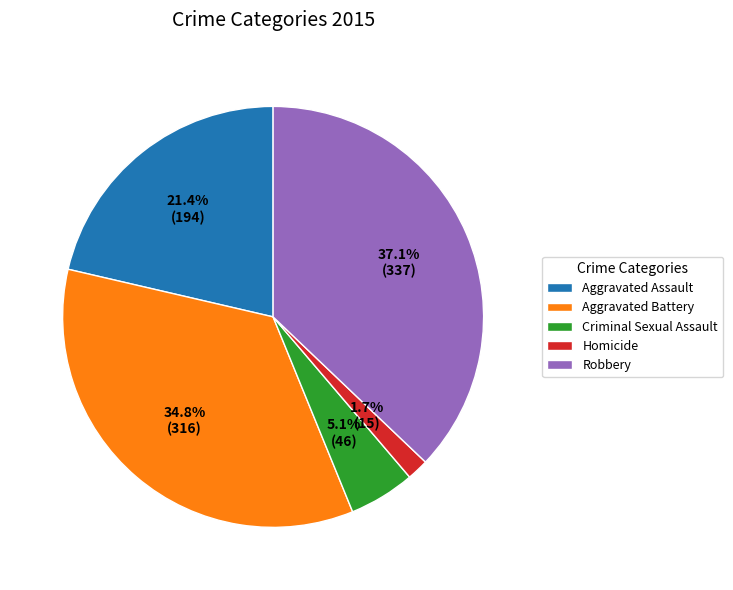

Does any single category account for the majority?

No